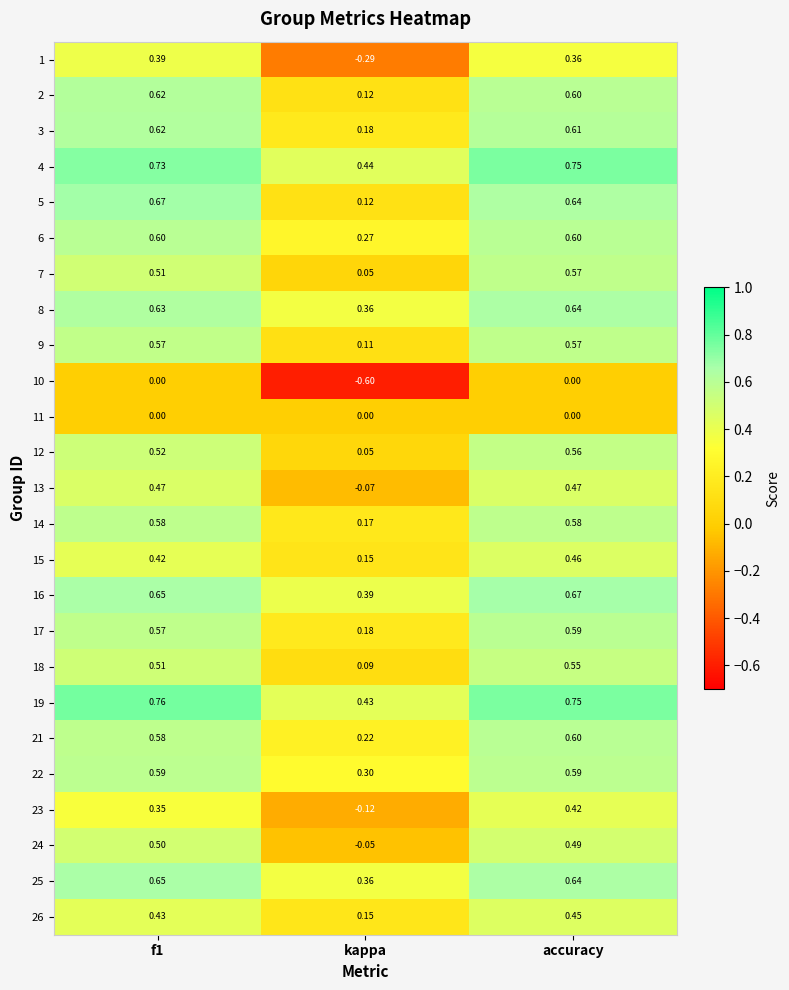

Which category has the lowest value in the 15 series?

kappa